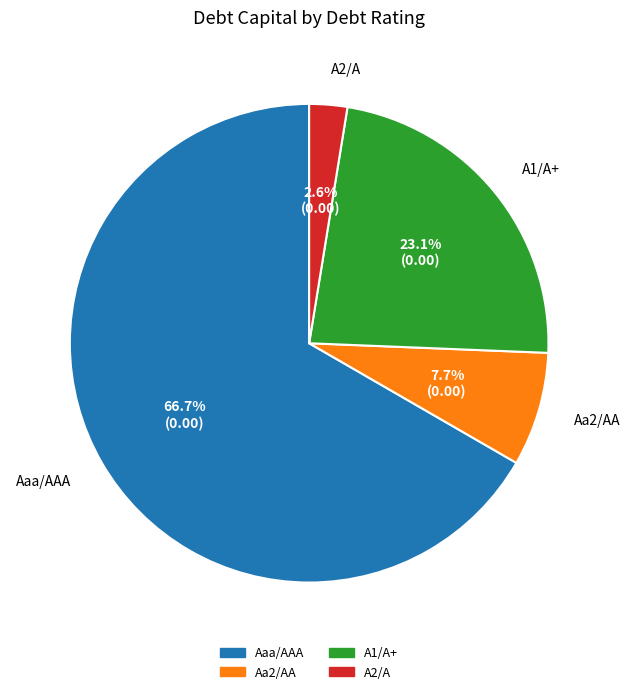

Count the number of slices in the pie.

4